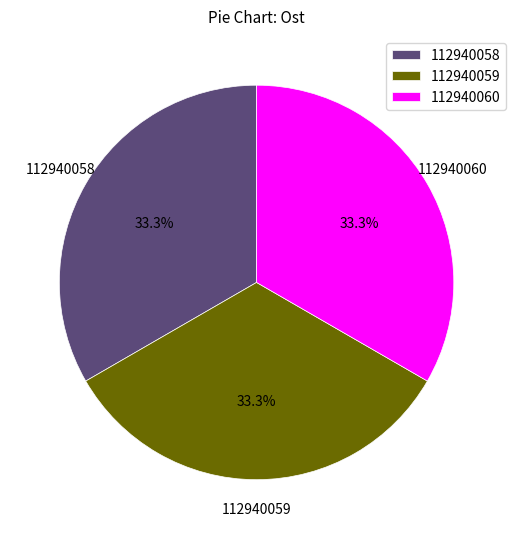

Does any single category account for the majority?

No